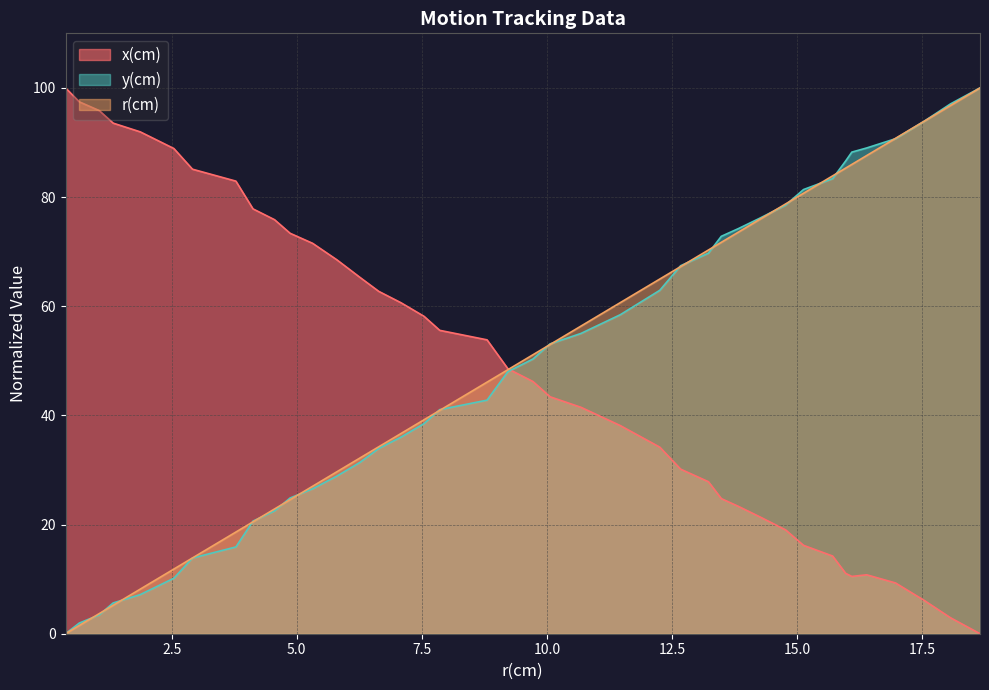

Which series has the widest spread of values?

r(cm)